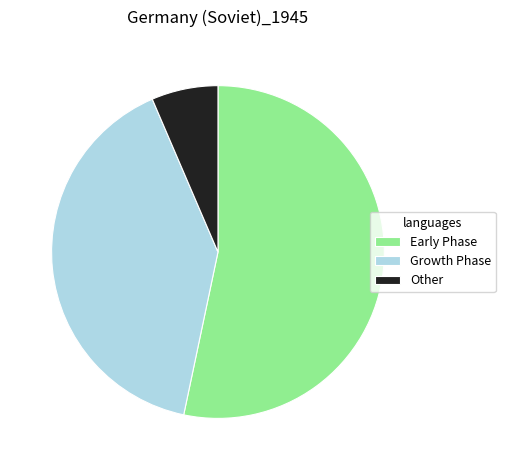

Is the sum of Other and Growth Phase greater than half?

No